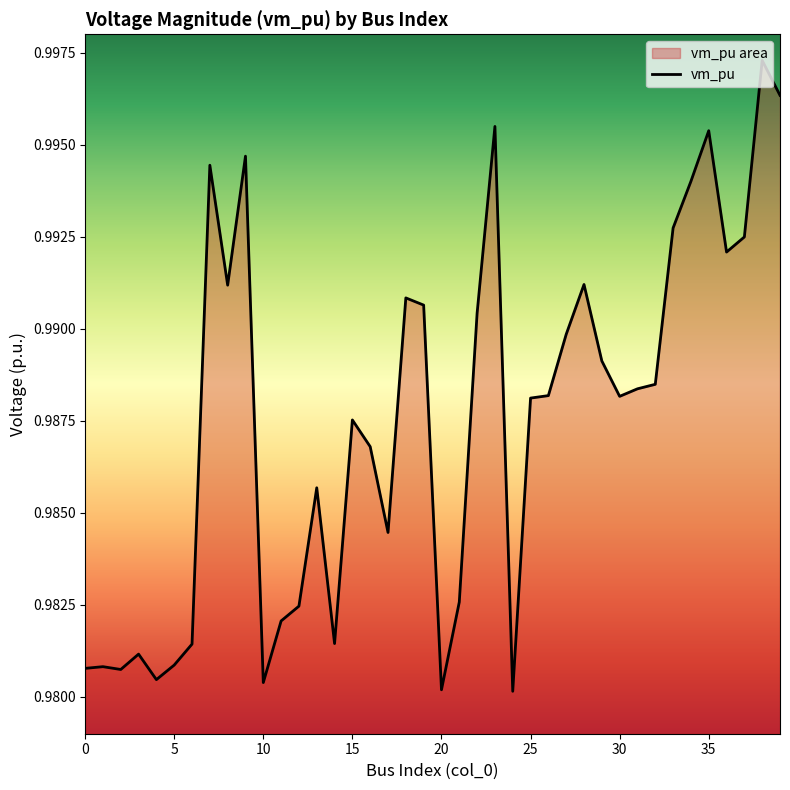

The chart shows a value of 1.0 at 6. True or false?

True